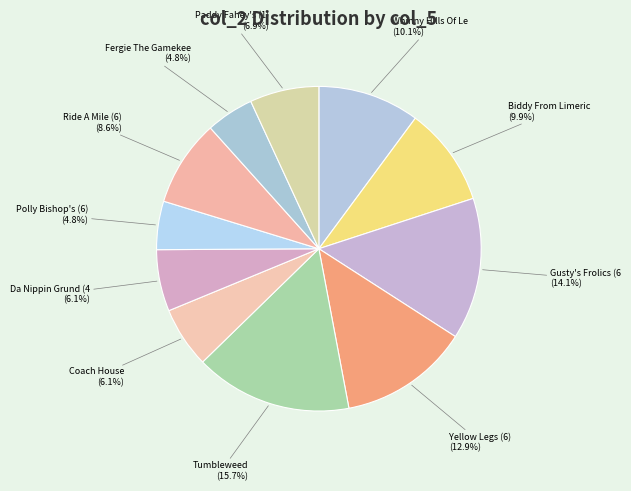

To the nearest percent, what is the difference between the largest and smallest slice percentages?

11%